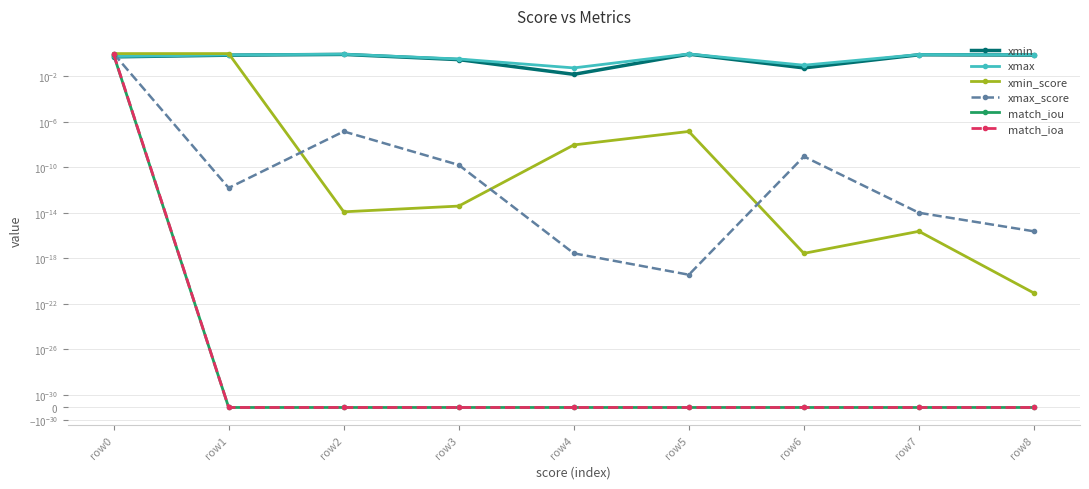

True or false: xmax_score has a value of 0.0 at row8.

False